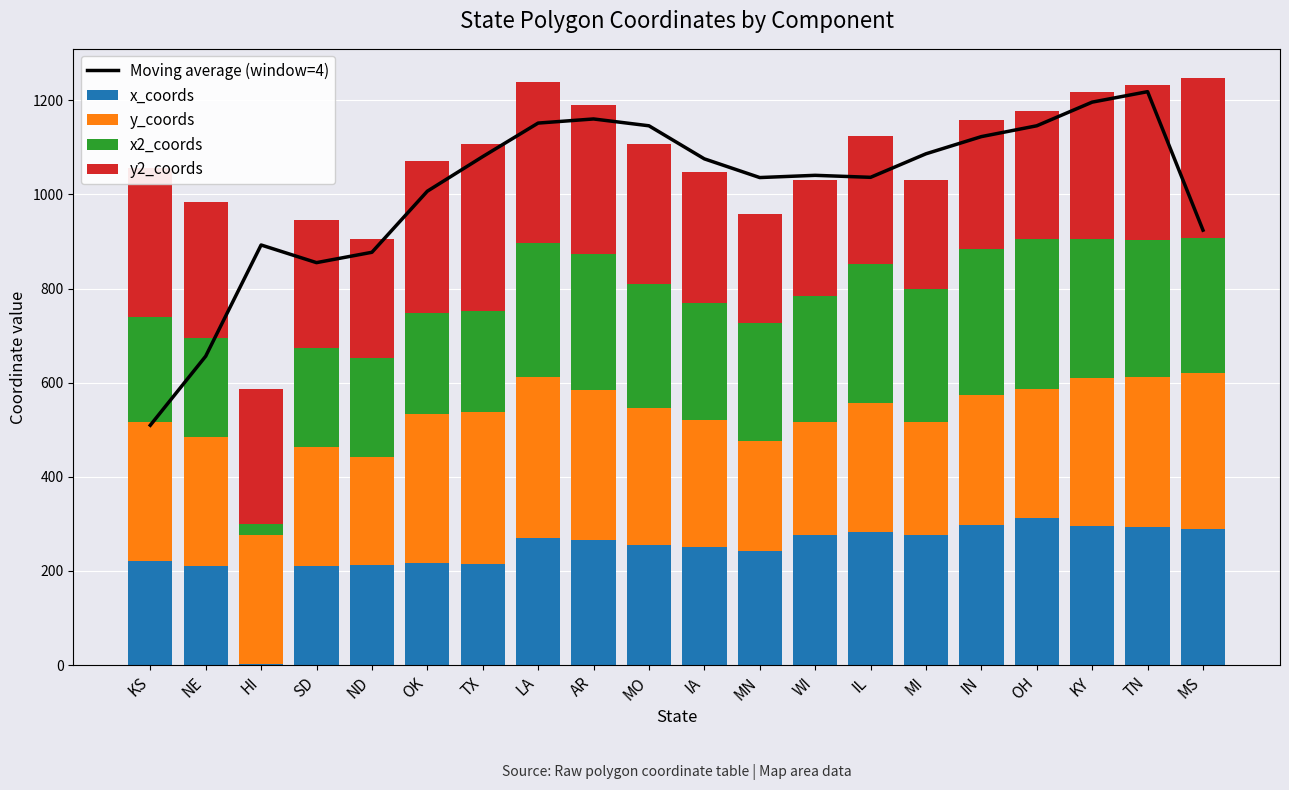

List the labels in order of x2_coords value, largest first.

OH, IN, IL, KY, TN, AR, MS, LA, MI, WI, MO, MN, IA, KS, OK, TX, NE, SD, ND, HI